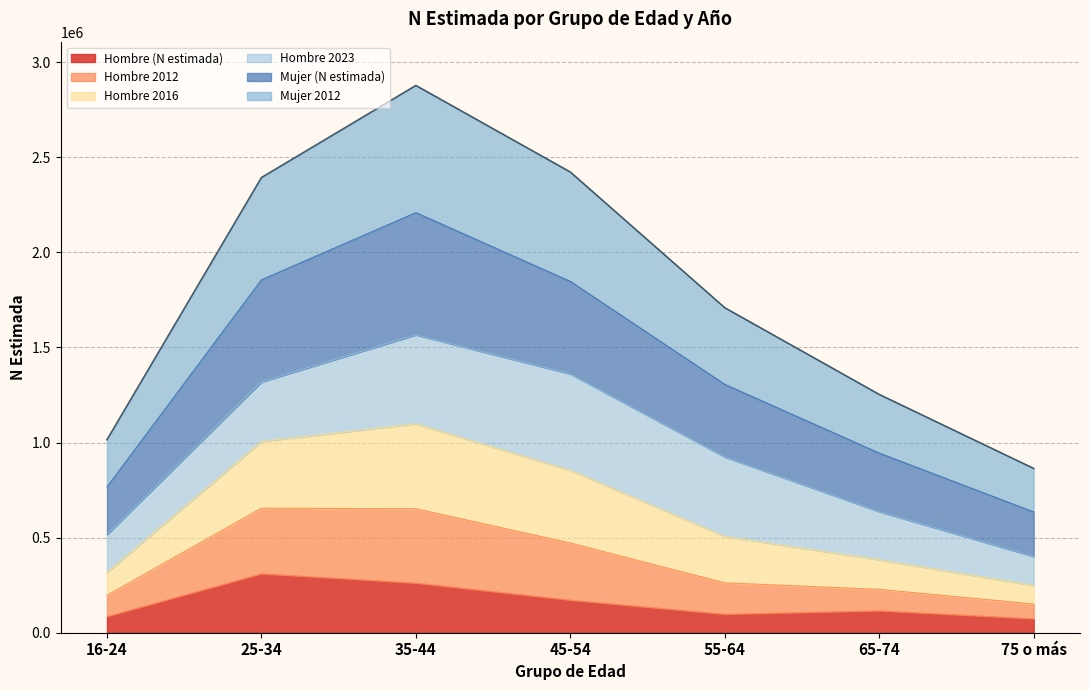

What is the total value across all series at 16-24?

1015102